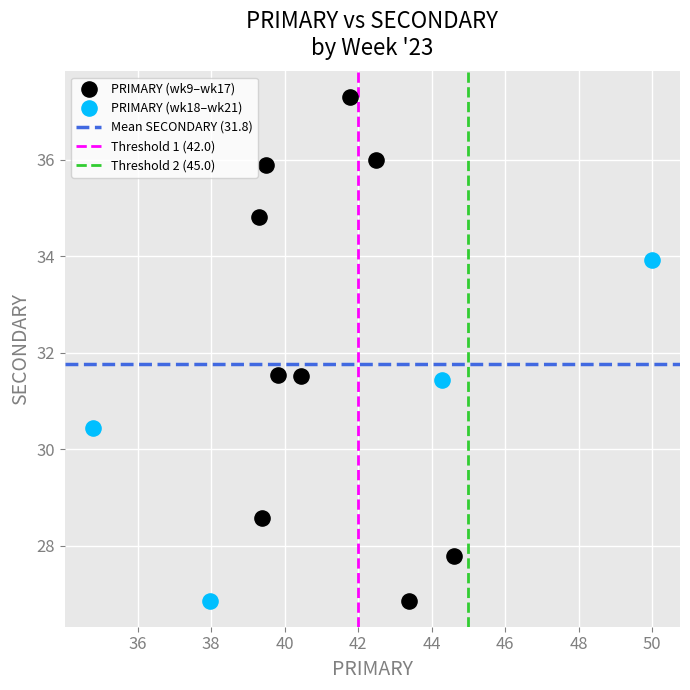

Which series contains the highest Y value?

PRIMARY (wk9–wk17)